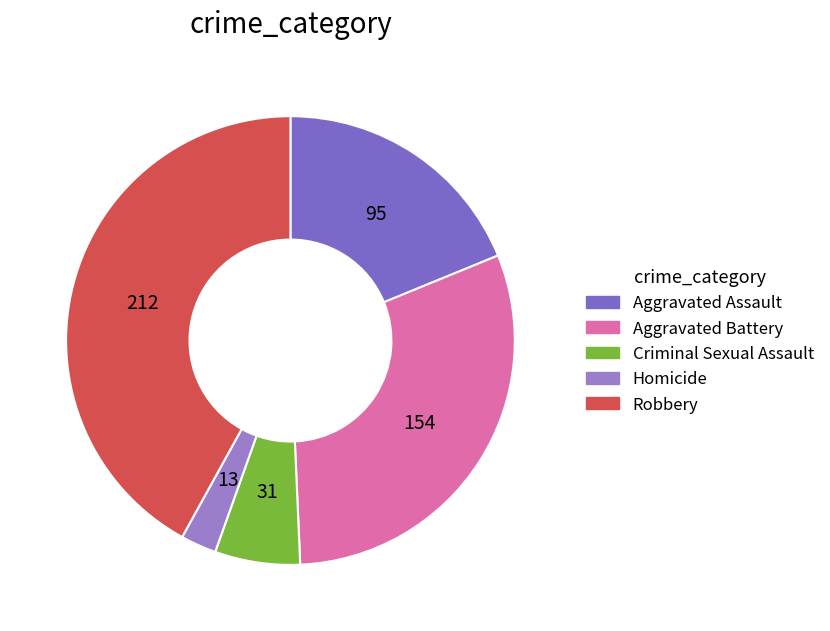

Is Homicide the majority of the pie?

No